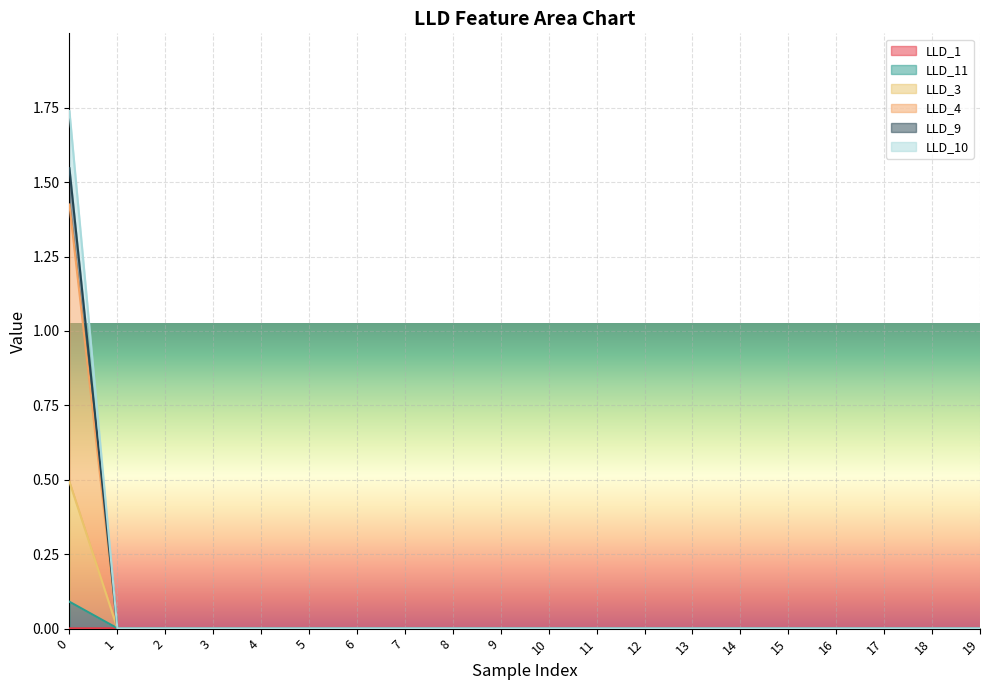

At 5, list the series in order from largest to smallest.

LLD_11, LLD_3, LLD_4, LLD_9, LLD_10, LLD_1